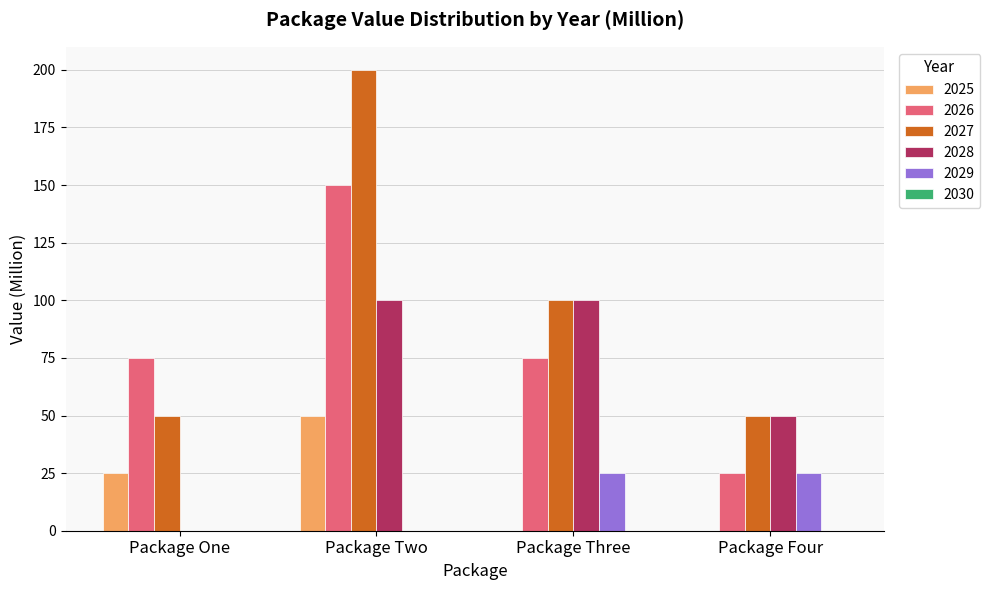

Which category has the highest value across all series?

Package Two